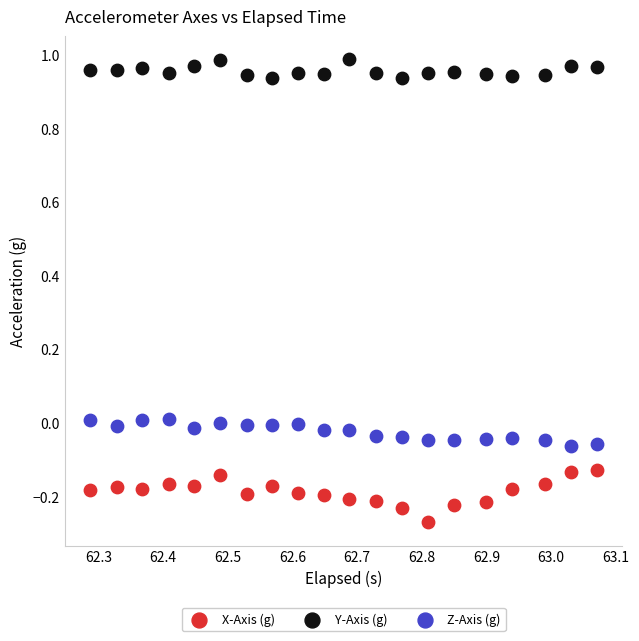

Which series has the widest spread of Y values?

X-Axis (g)